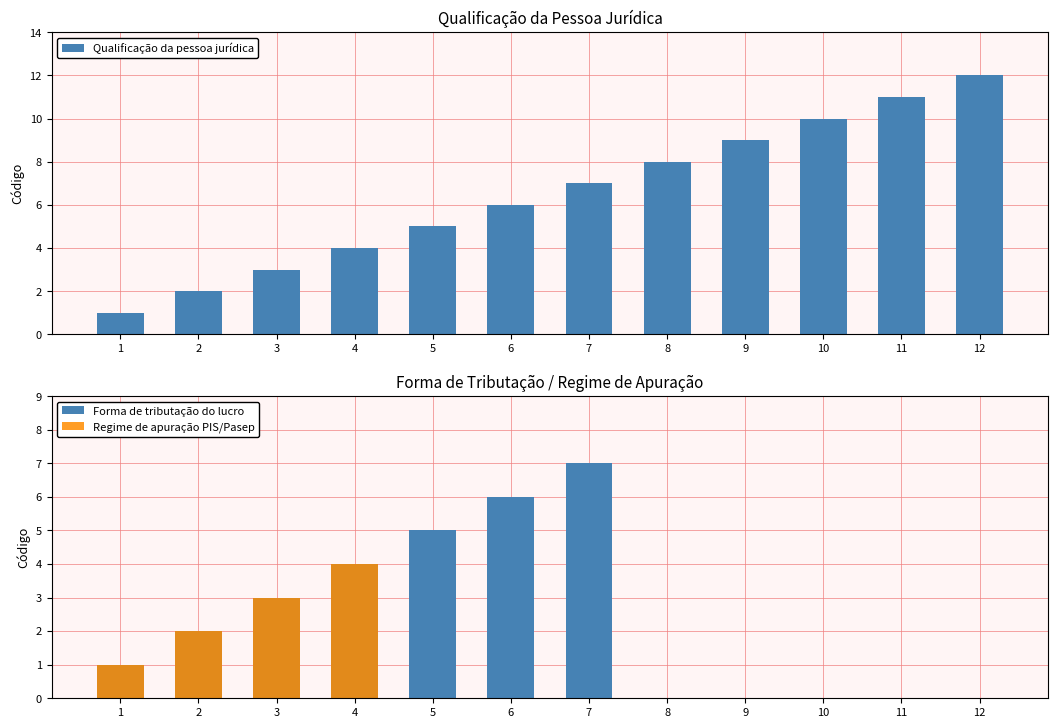

Which category has the highest value in the Qualificação da pessoa jurídica series?

12